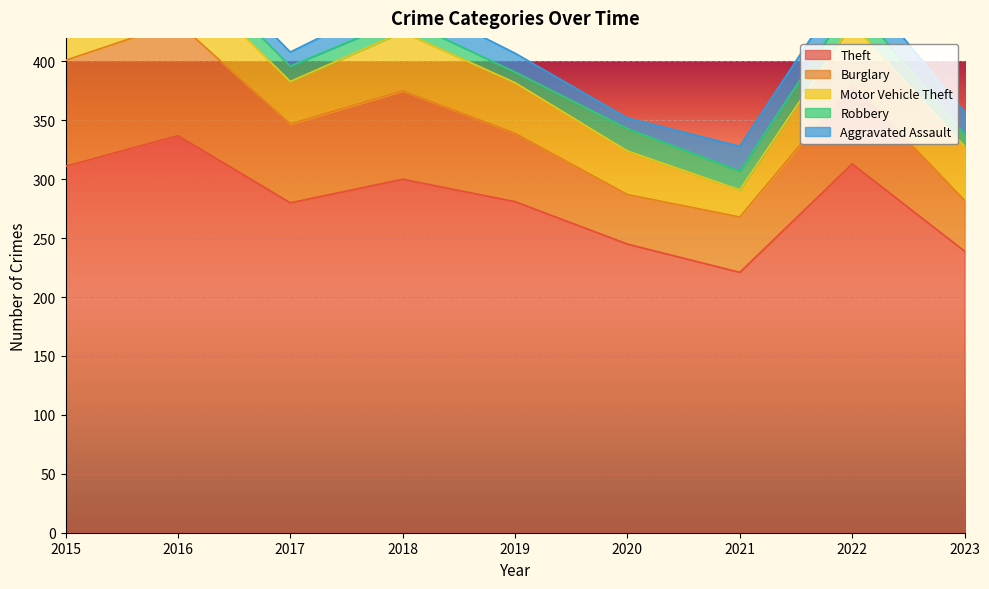

What is the sum of all Aggravated Assault values?

143